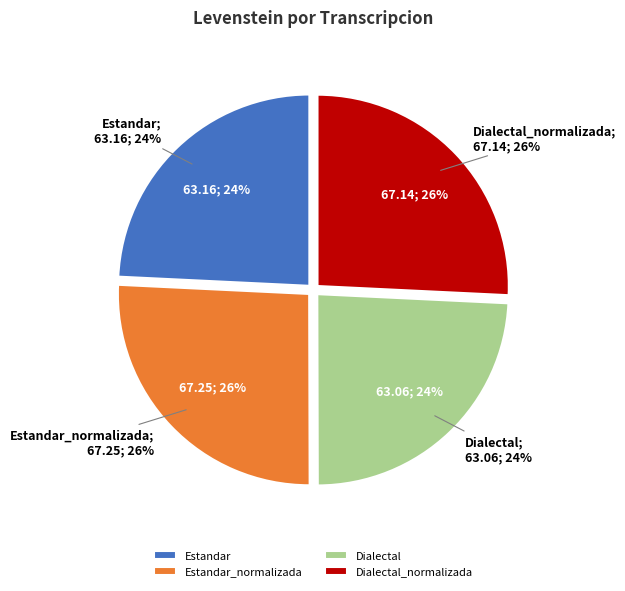

Is there any slice that represents more than half of the pie?

No